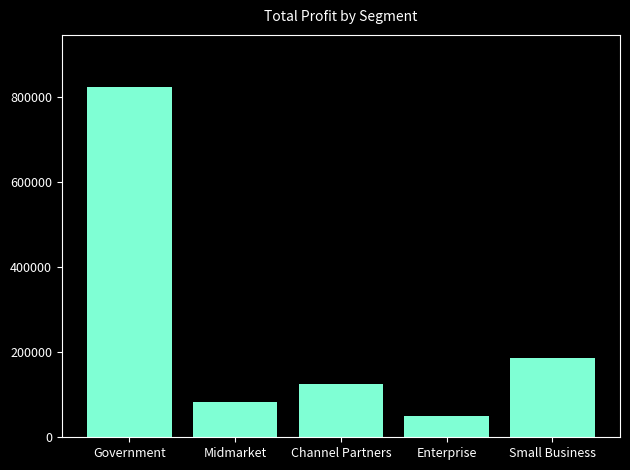

What is the average value?

253829.1